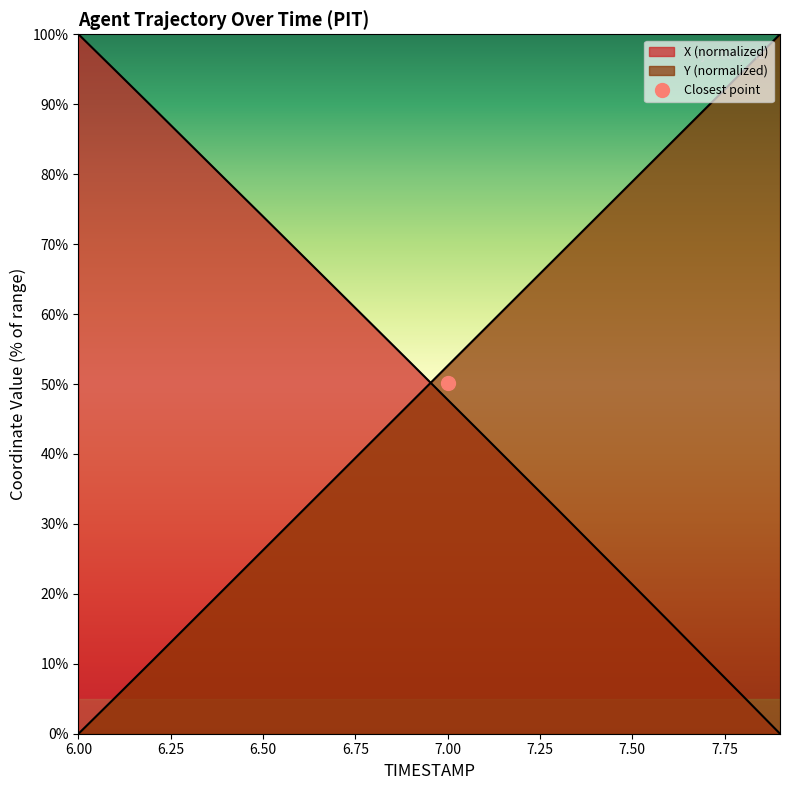

Reading left to right, what are all the values shown in this chart?

X: 100.0	94.8	89.6	84.4	79.1	73.9	68.7	63.5	58.2	53.0	47.7	42.5	37.2	31.9	26.6	21.3	16.0	10.7	5.4	0.0
Y: 0.0	5.2	10.4	15.7	21.0	26.3	31.5	36.8	42.1	47.3	52.6	57.9	63.1	68.4	73.7	78.9	84.2	89.5	94.7	100.0